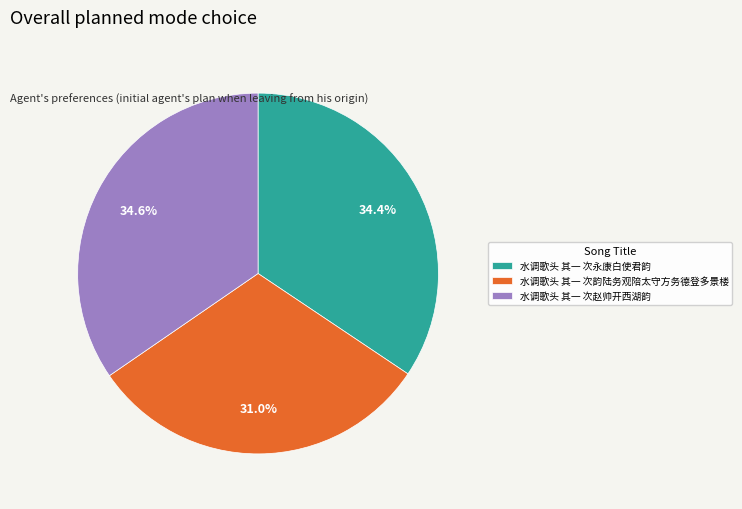

Is the sum of 水调歌头 其一 次永康白使君韵 and 水调歌头 其一 次赵帅开西湖韵 greater than half?

Yes